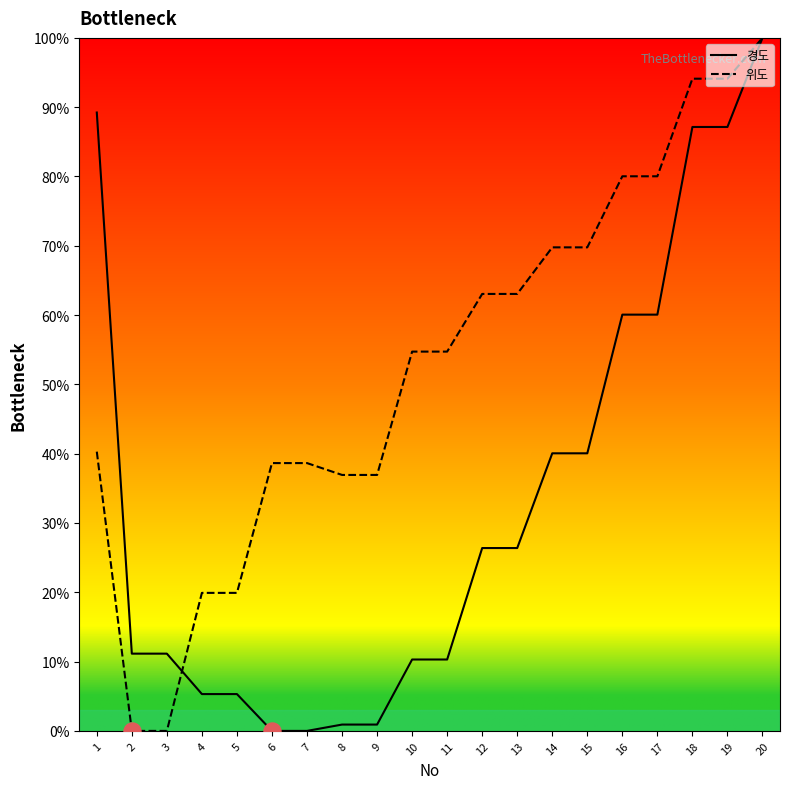

At which category is the sum across all series the highest?

20